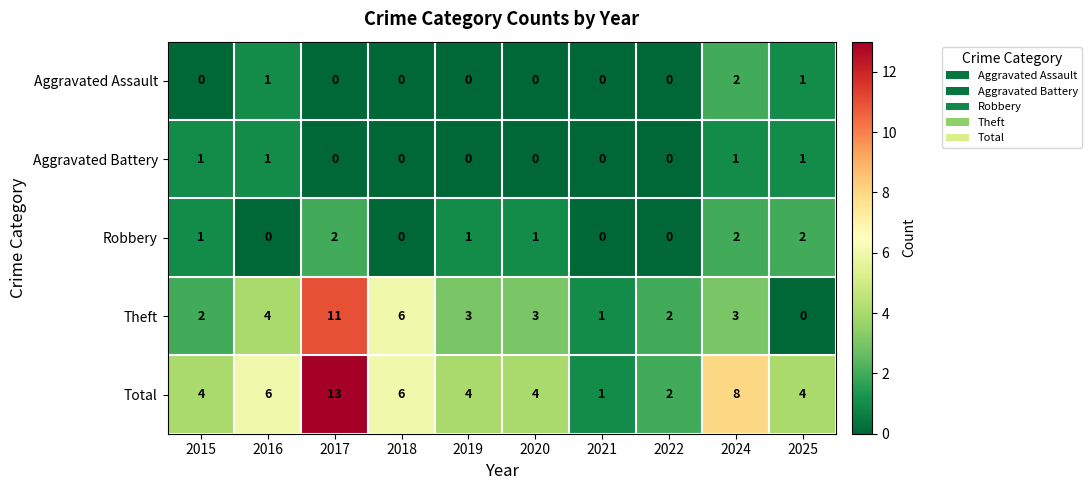

Which category has the highest value in the Total series?

2017